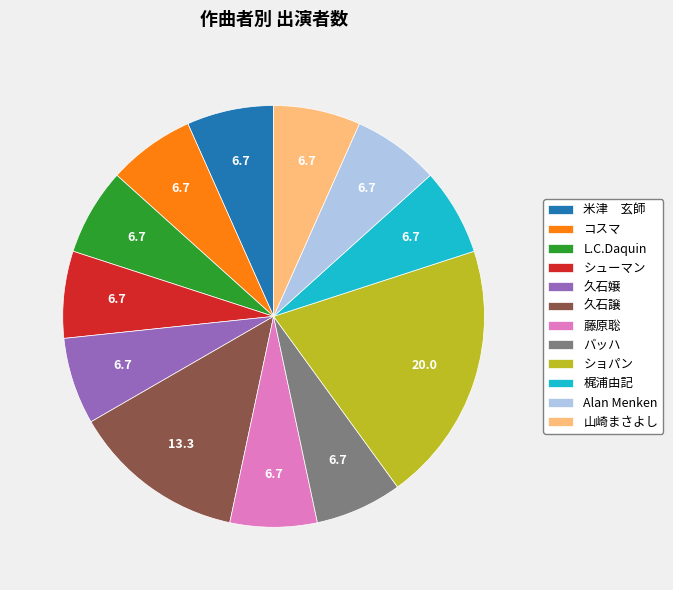

Is the sum of Alan Menken and L.C.Daquin greater than half?

No